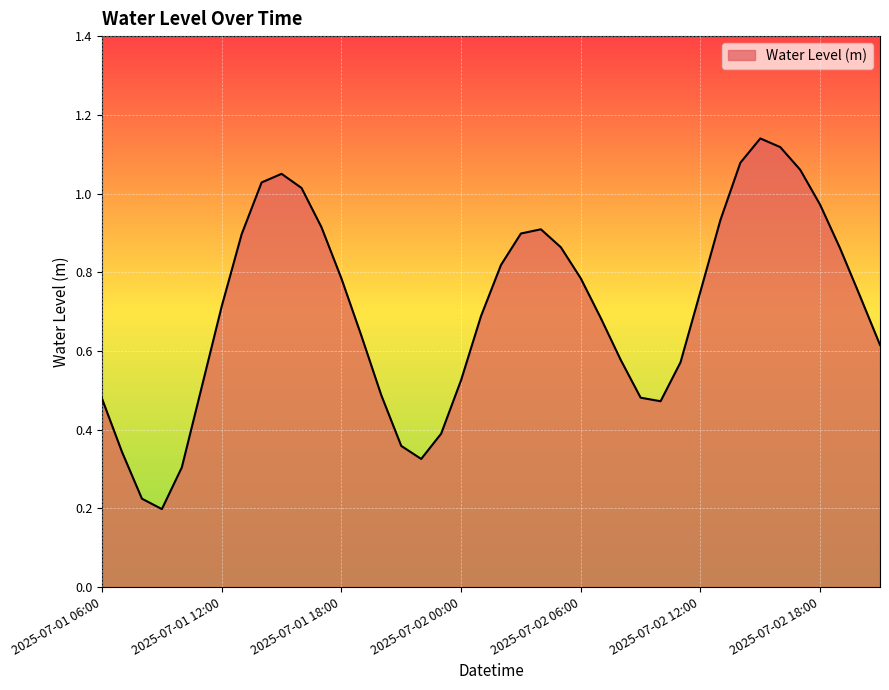

What is the maximum value shown in the chart?

1.1